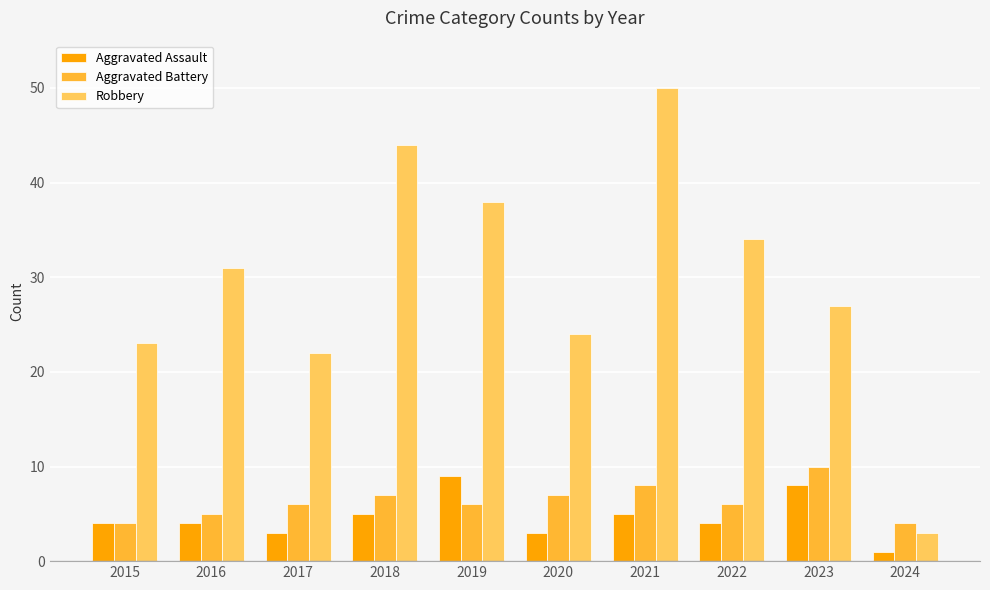

Between 2019 and 2021, which series saw the biggest shift?

Robbery